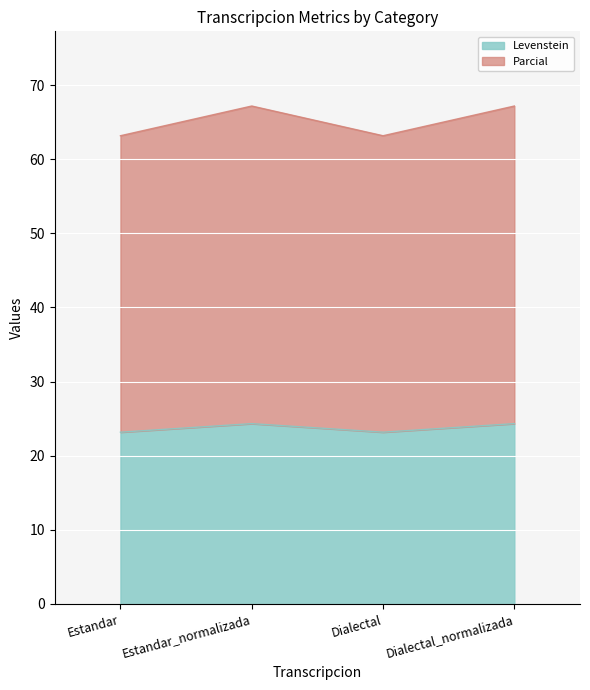

Reading left to right, extract all data points from this chart.

Levenstein: Estandar=23.2	Estandar_normalizada=24.3	Dialectal=23.2	Dialectal_normalizada=24.3
Parcial: Estandar=63.2	Estandar_normalizada=67.2	Dialectal=63.2	Dialectal_normalizada=67.2